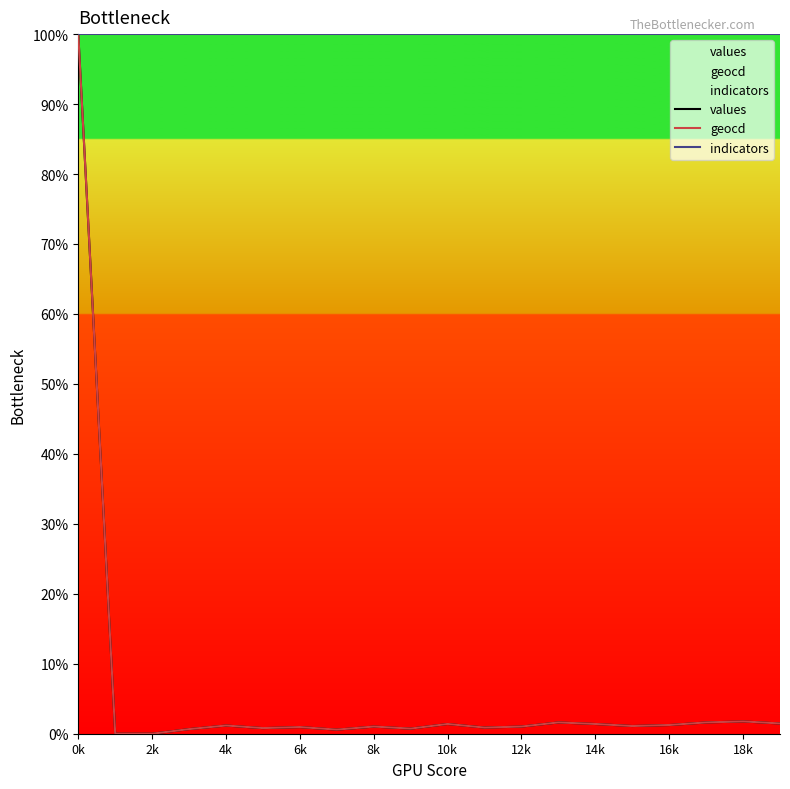

The value of geocd at 13 is 2.5. True or false?

False